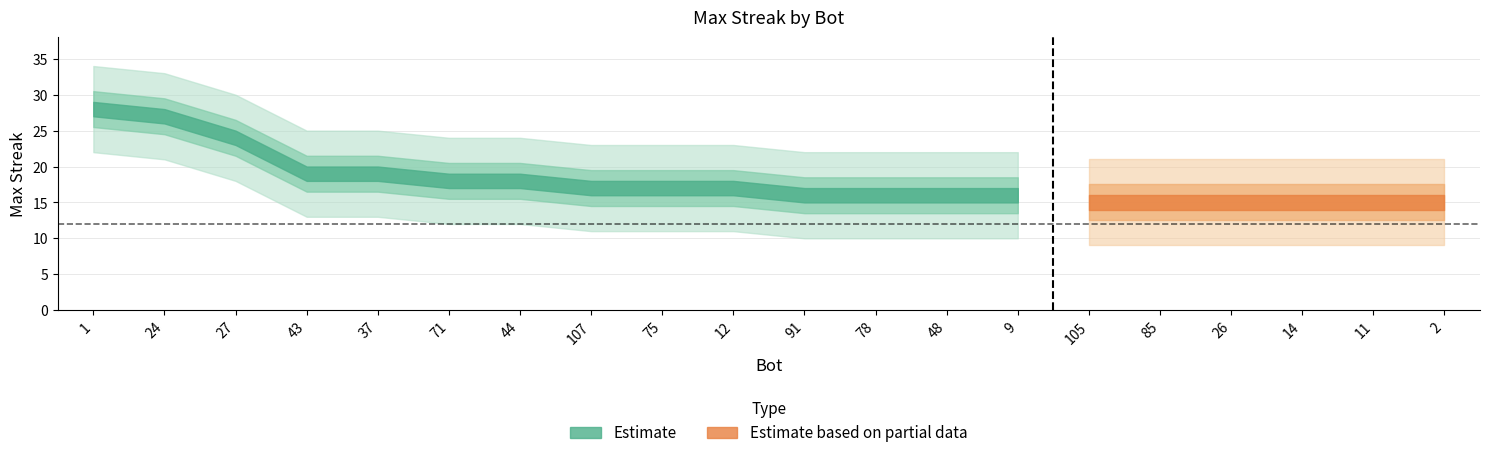

Is this an area chart (filled region under the line)?

No